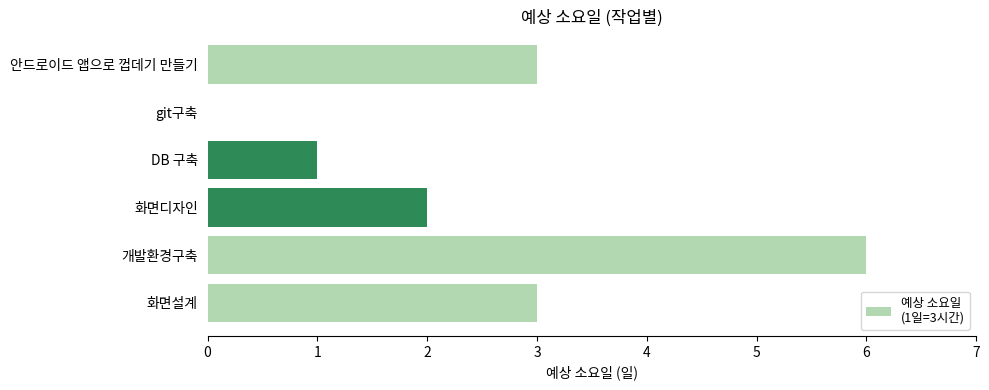

The chart shows a value of 0 at git구축. True or false?

True